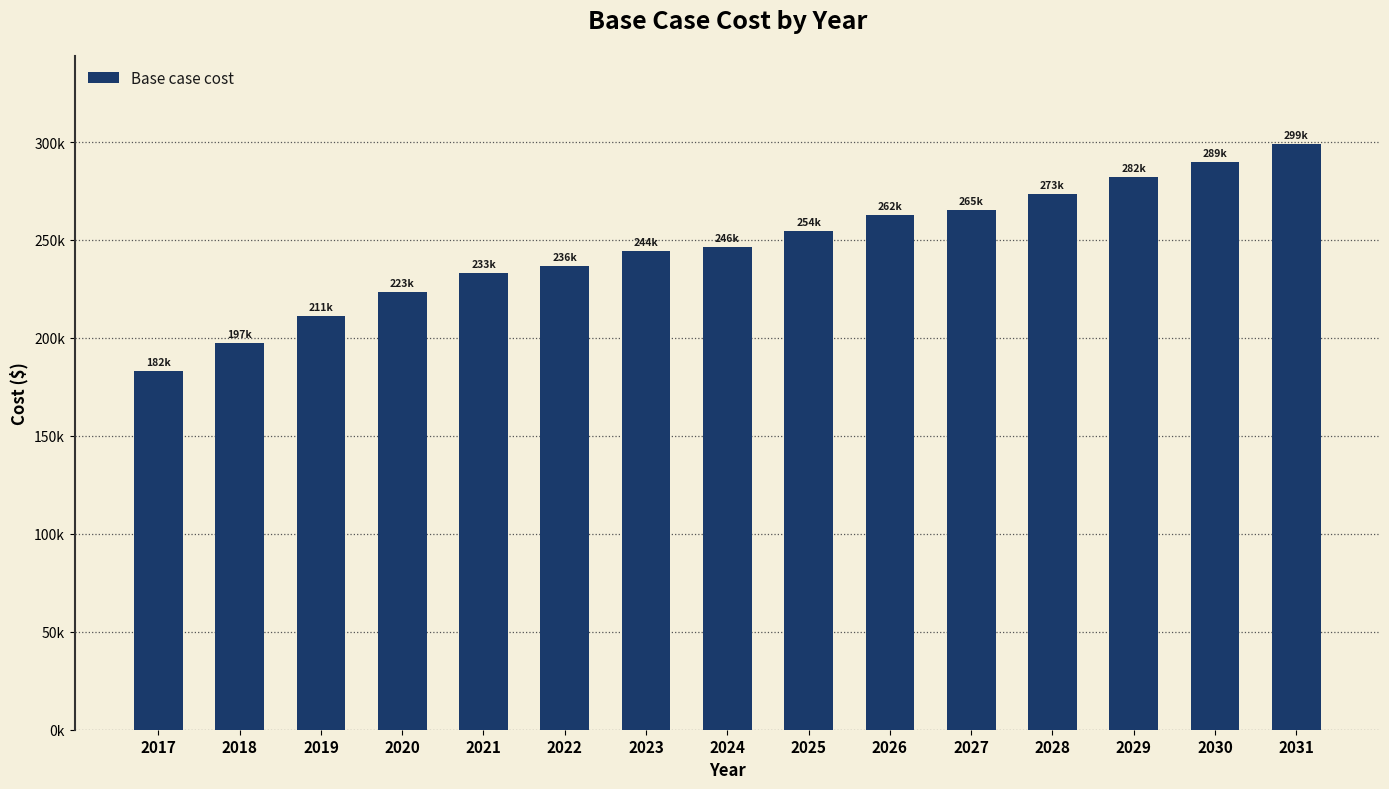

Does the chart contain any negative values?

No